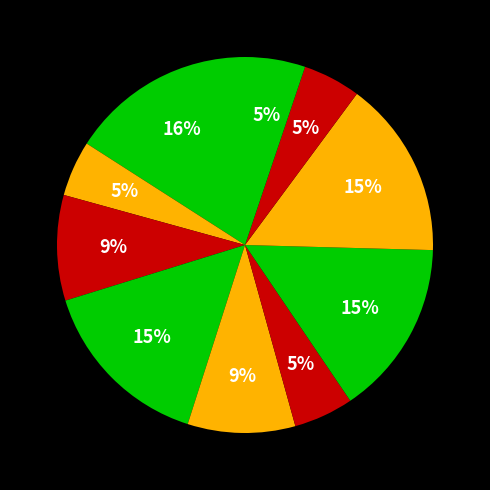

To the nearest percent, what is the average slice percentage?

10%